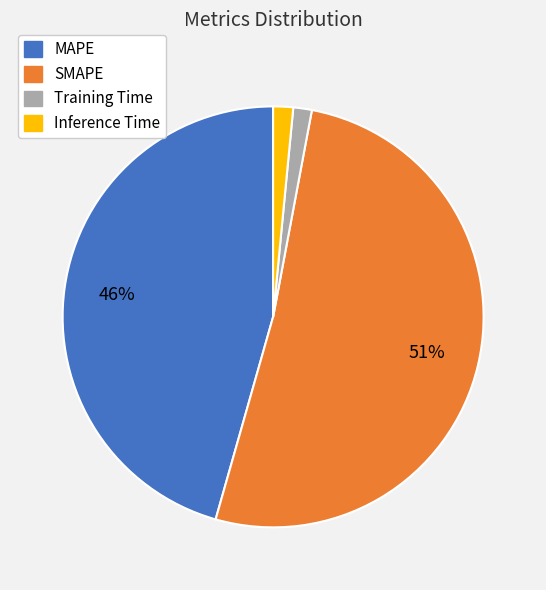

Which category has the biggest portion of the pie?

SMAPE